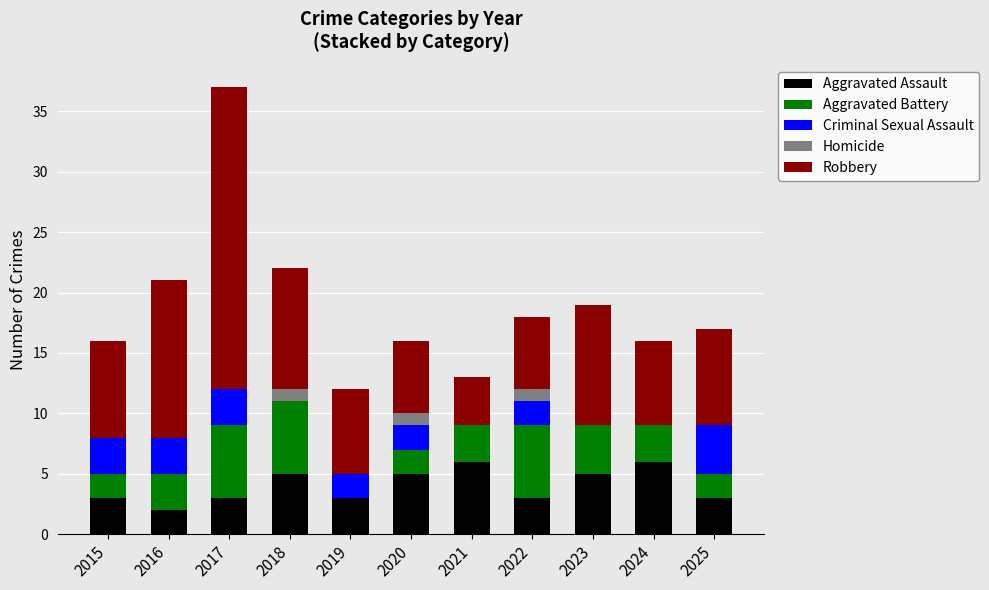

At which category is the sum across all series the highest?

2017